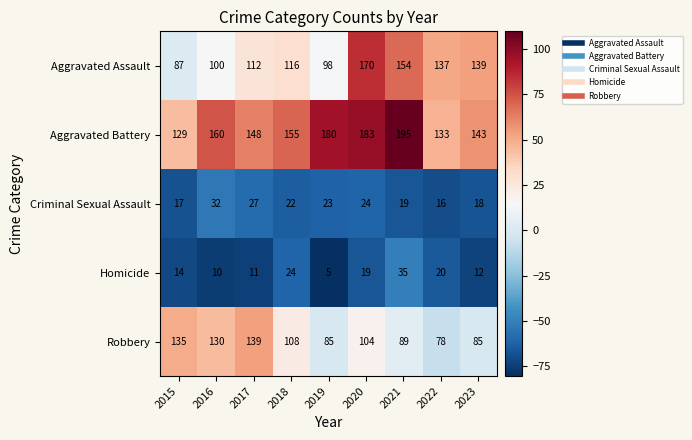

The value of Aggravated Battery at 2015 is 181. True or false?

False